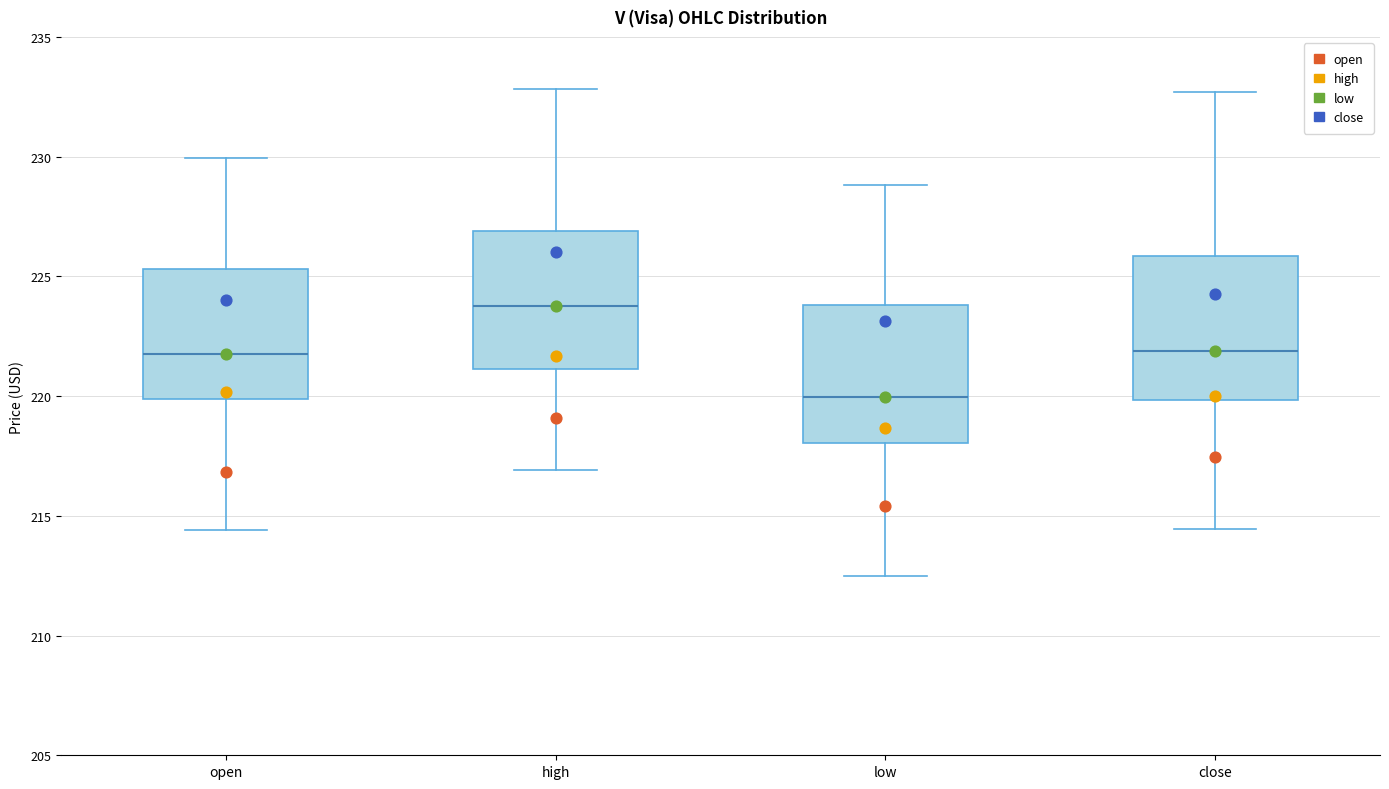

Where is the lower edge of the box for close on the y-axis? The values are not printed on the chart, so give them approximately, as read against the axis.

220.0